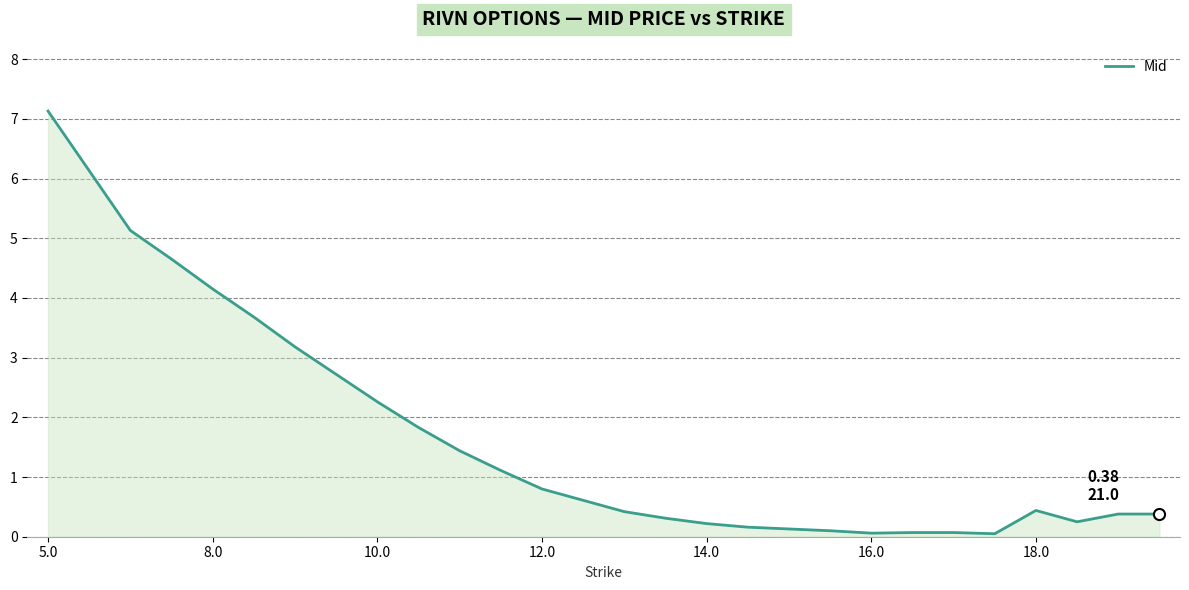

What is the difference between the maximum and minimum values?

7.1